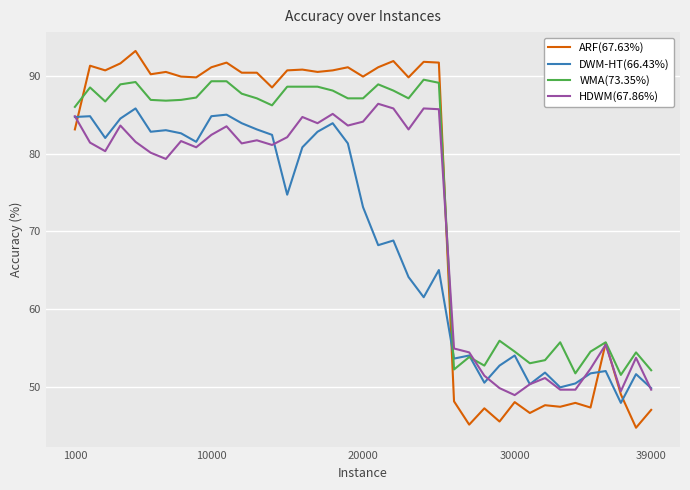

What is the smallest value displayed?

44.7